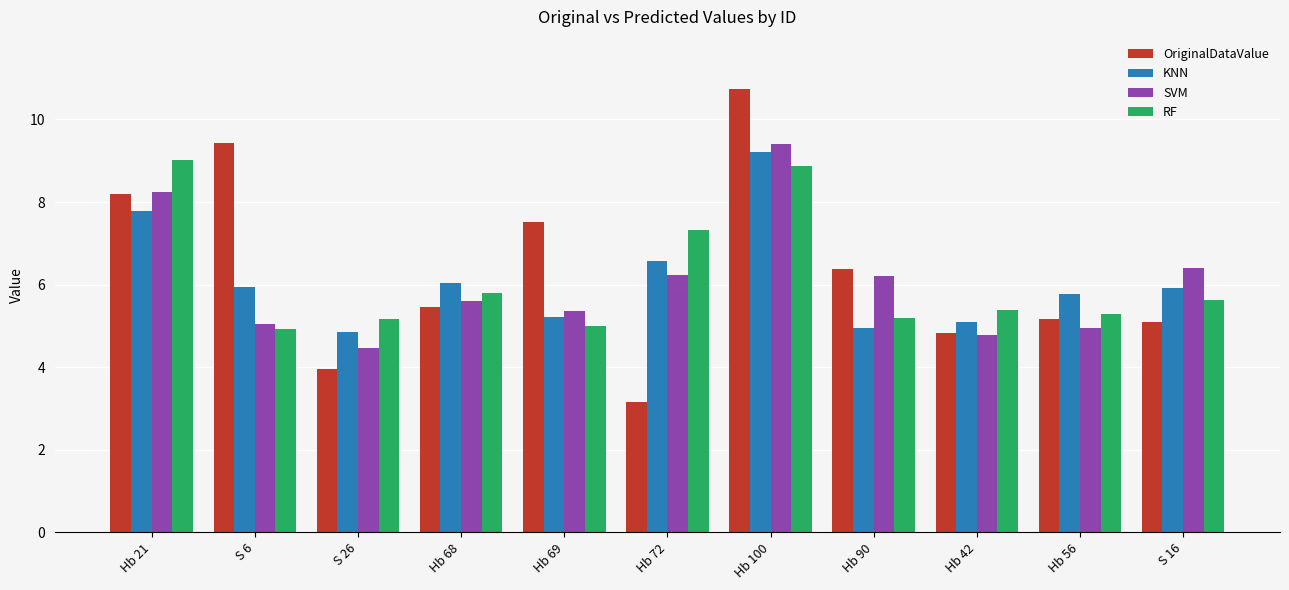

What are all the series names shown in the legend?

OriginalDataValue, KNN, SVM, RF